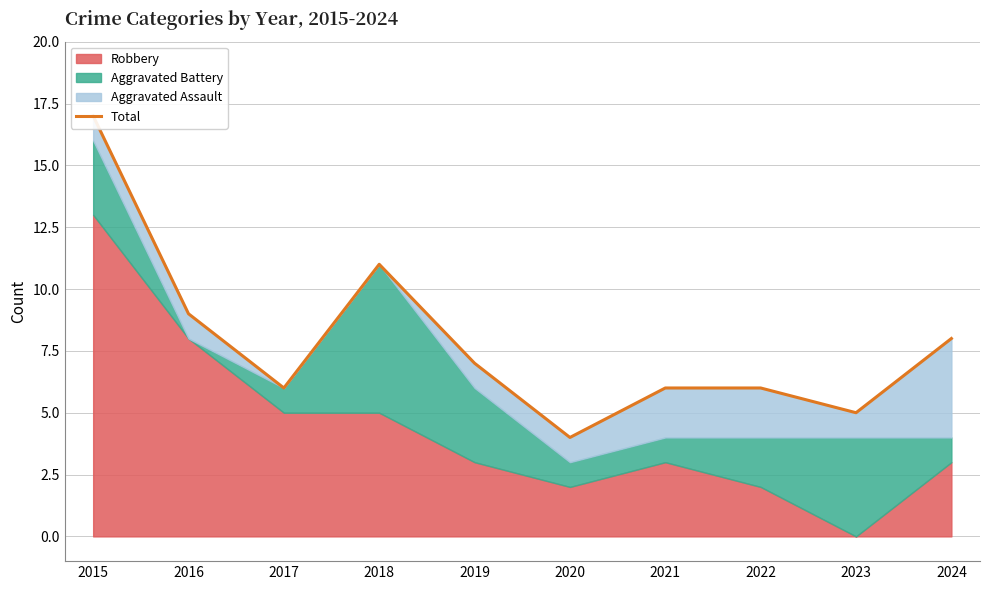

Which label corresponds to the smallest value in the chart?

2020